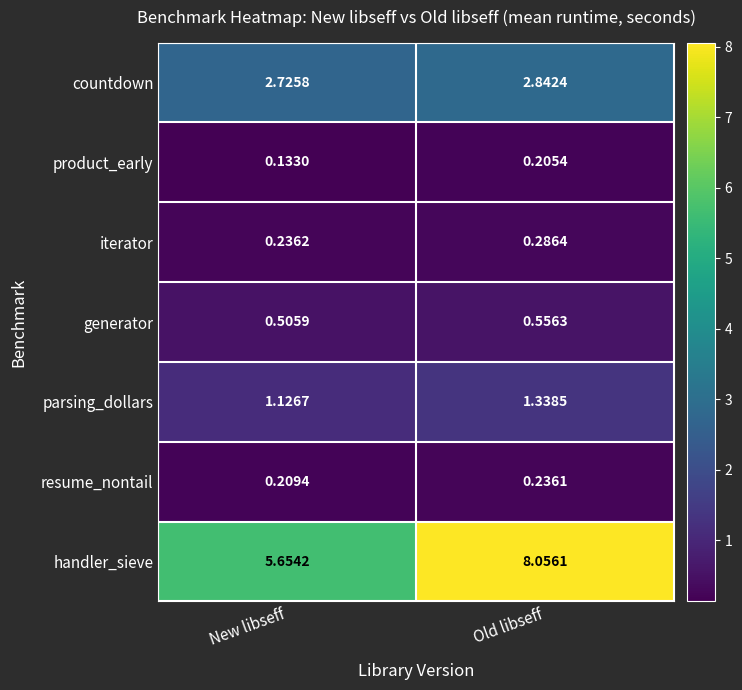

List the labels in order of parsing_dollars value, largest first.

Old libseff, New libseff